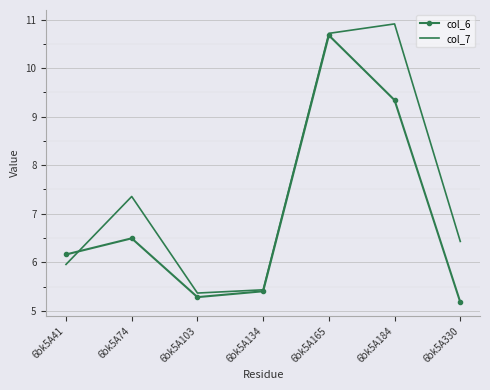

What is the approximate value of col_7 at 6bk5A134?

5.4